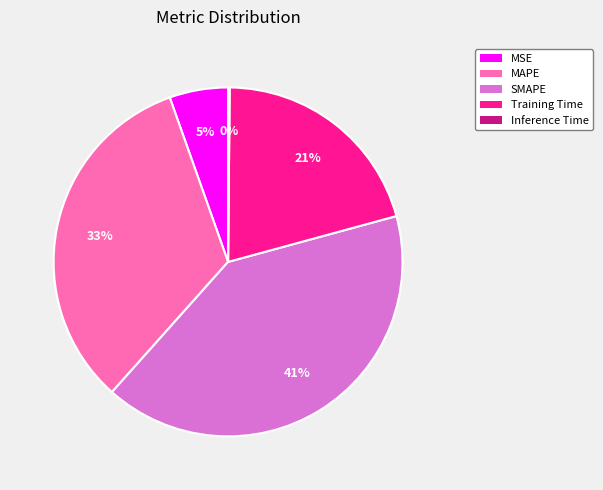

Do MSE and SMAPE together represent more than half of the pie?

No